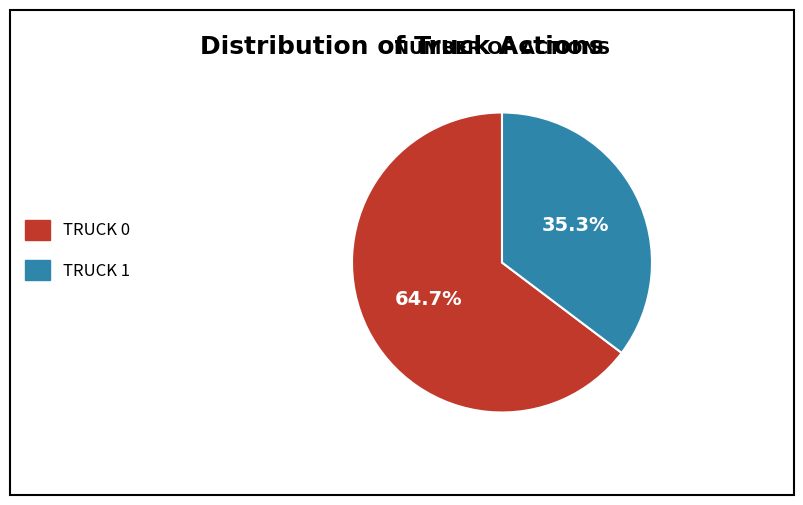

Which slice is the smallest?

TRUCK 1